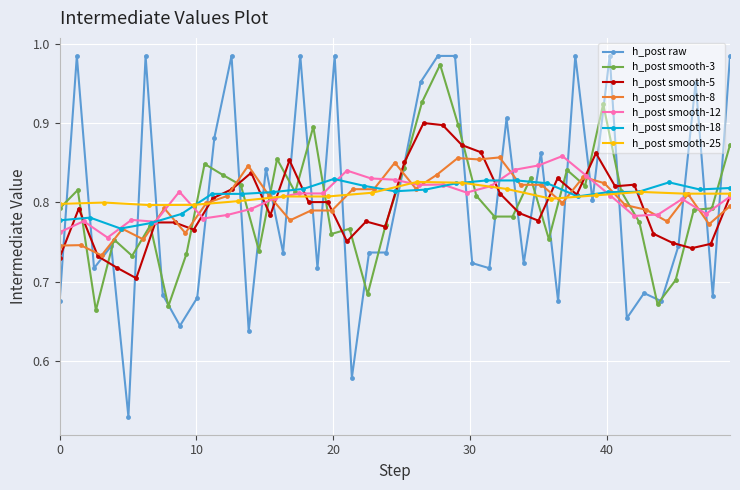

True or false: h_post raw has more than 1 points higher than both neighbors.

True